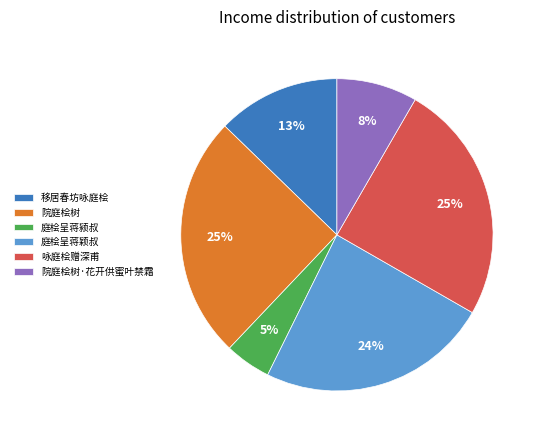

Does any single category account for the majority?

No